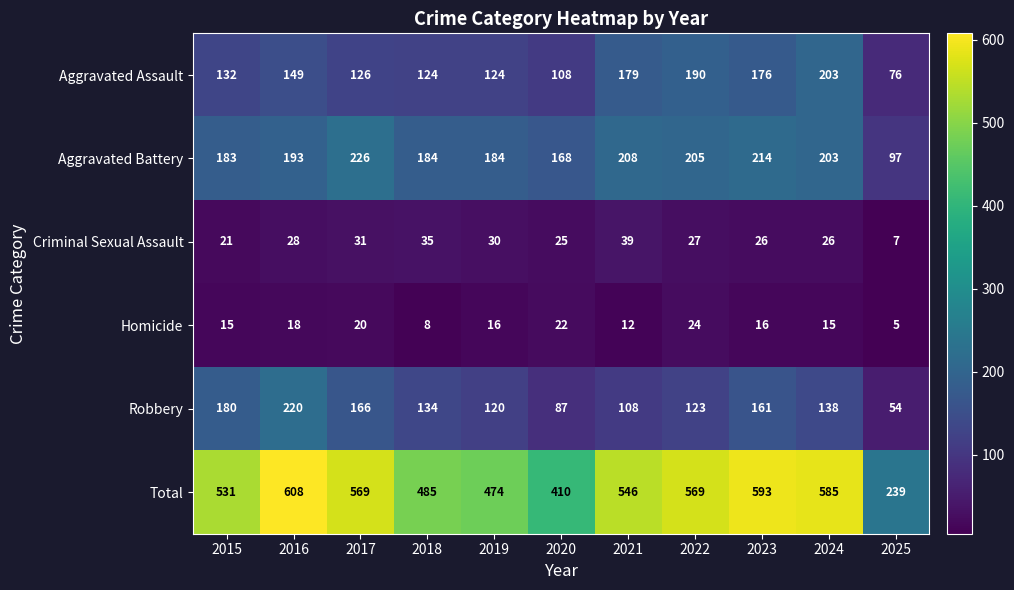

What is the difference between the maximum and minimum values in the Aggravated Assault series?

127